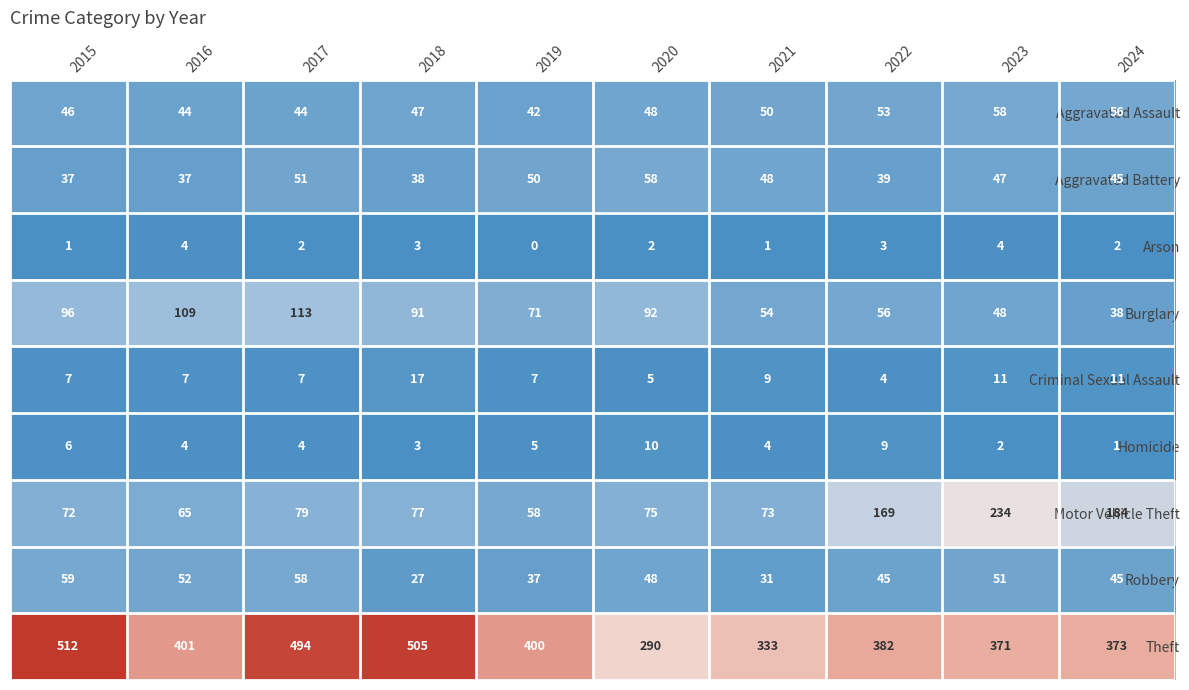

The value of Robbery at 2020 is 28. True or false?

False